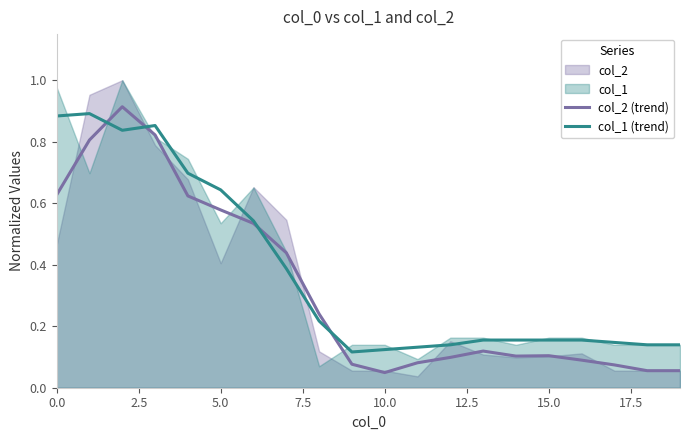

Is the value of col_2 (trend) at 0.0 greater than the value of col_1 (trend) at 10.0?

Yes